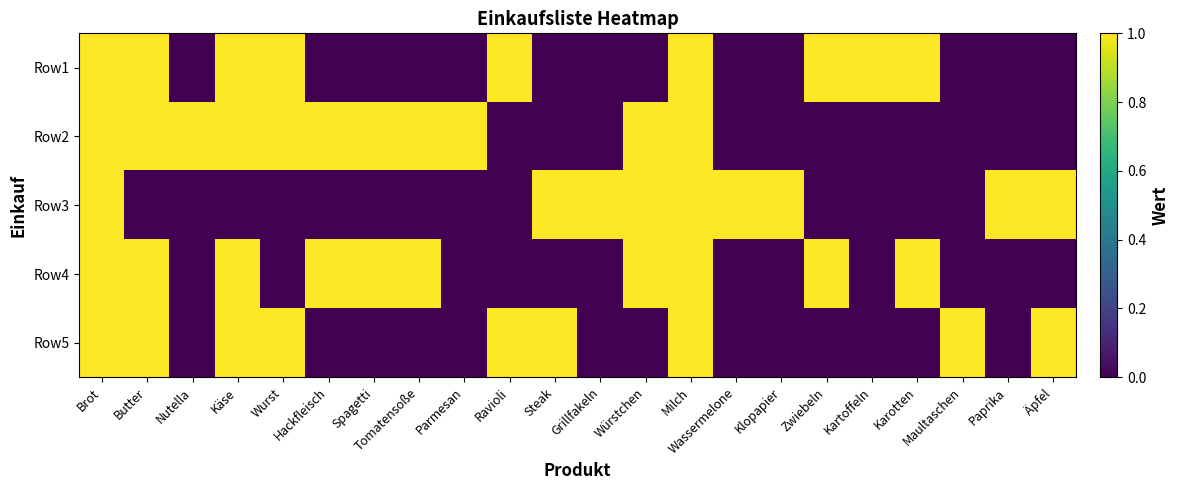

Reading right to left, list all the values displayed in this chart.

Row1: Äpfel=0	Paprika=0	Maultaschen=0	Karotten=1	Kartoffeln=1	Zwiebeln=1	Klopapier=0	Wassermelone=0	Milch=1	Würstchen=0	Grillfakeln=0	Steak=0	Ravioli=1	Parmesan=0	Tomatensoße=0	Spagetti=0	Hackfleisch=0	Wurst=1	Käse=1	Nutella=0	Butter=1	Brot=1
Row2: Äpfel=0	Paprika=0	Maultaschen=0	Karotten=0	Kartoffeln=0	Zwiebeln=0	Klopapier=0	Wassermelone=0	Milch=1	Würstchen=1	Grillfakeln=0	Steak=0	Ravioli=0	Parmesan=1	Tomatensoße=1	Spagetti=1	Hackfleisch=1	Wurst=1	Käse=1	Nutella=1	Butter=1	Brot=1
Row3: Äpfel=1	Paprika=1	Maultaschen=0	Karotten=0	Kartoffeln=0	Zwiebeln=0	Klopapier=1	Wassermelone=1	Milch=1	Würstchen=1	Grillfakeln=1	Steak=1	Ravioli=0	Parmesan=0	Tomatensoße=0	Spagetti=0	Hackfleisch=0	Wurst=0	Käse=0	Nutella=0	Butter=0	Brot=1
Row4: Äpfel=0	Paprika=0	Maultaschen=0	Karotten=1	Kartoffeln=0	Zwiebeln=1	Klopapier=0	Wassermelone=0	Milch=1	Würstchen=1	Grillfakeln=0	Steak=0	Ravioli=0	Parmesan=0	Tomatensoße=1	Spagetti=1	Hackfleisch=1	Wurst=0	Käse=1	Nutella=0	Butter=1	Brot=1
Row5: Äpfel=1	Paprika=0	Maultaschen=1	Karotten=0	Kartoffeln=0	Zwiebeln=0	Klopapier=0	Wassermelone=0	Milch=1	Würstchen=0	Grillfakeln=0	Steak=1	Ravioli=1	Parmesan=0	Tomatensoße=0	Spagetti=0	Hackfleisch=0	Wurst=1	Käse=1	Nutella=0	Butter=1	Brot=1